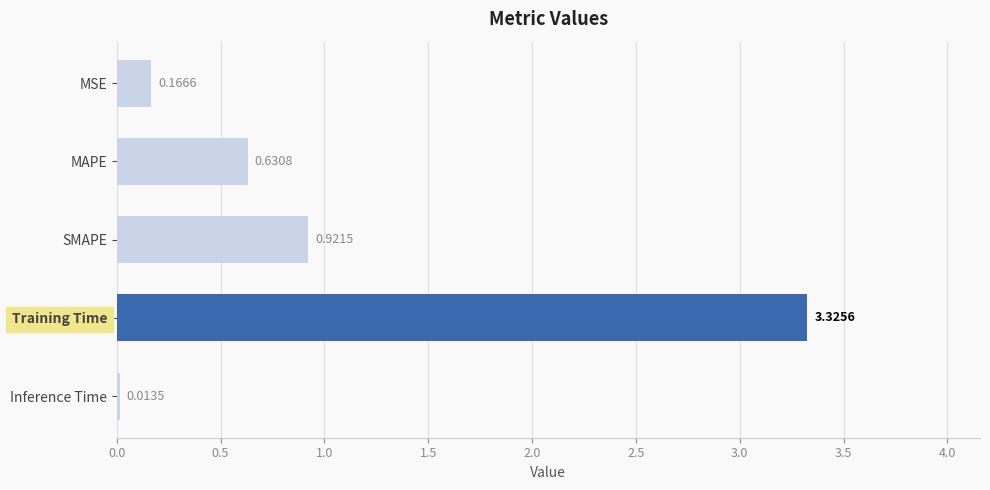

Does the chart contain any negative values?

No